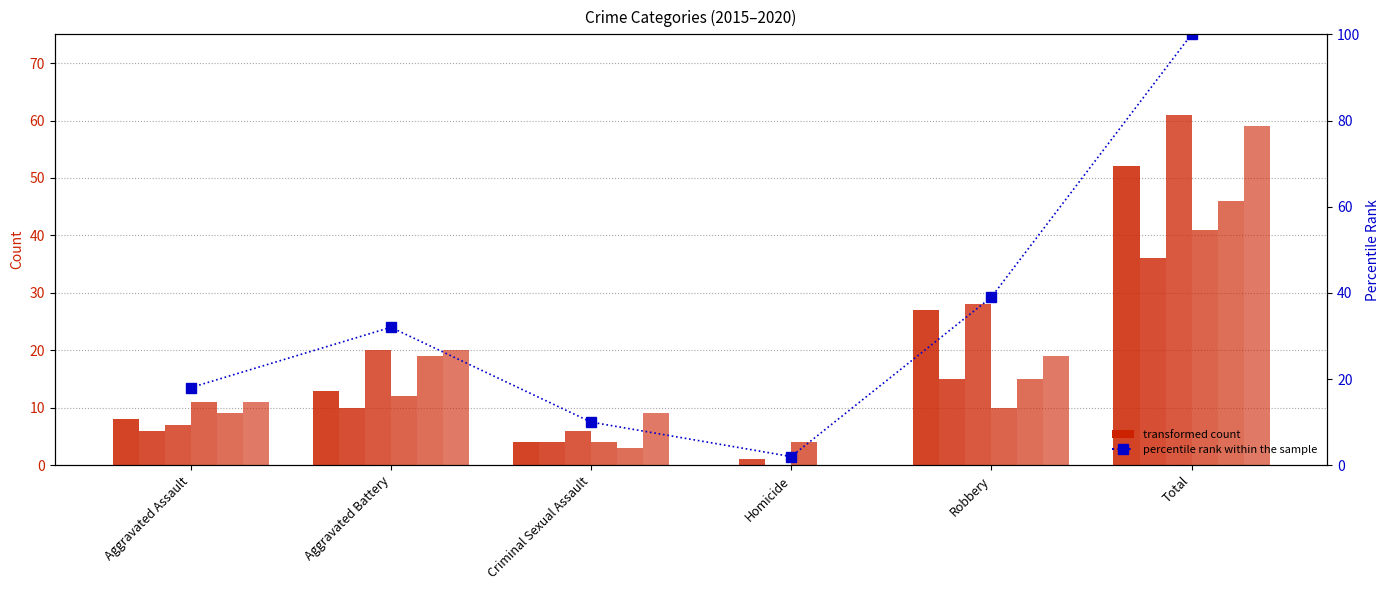

Is it true that the value at Total is 100?

True